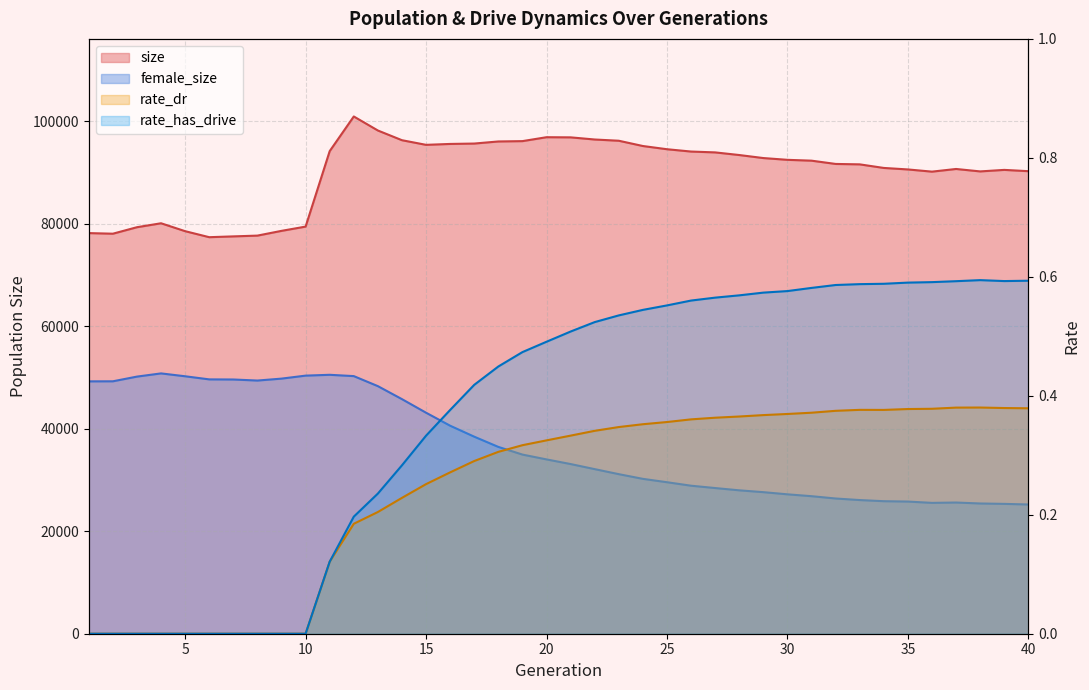

What is the maximum value for rate_has_drive?

0.6